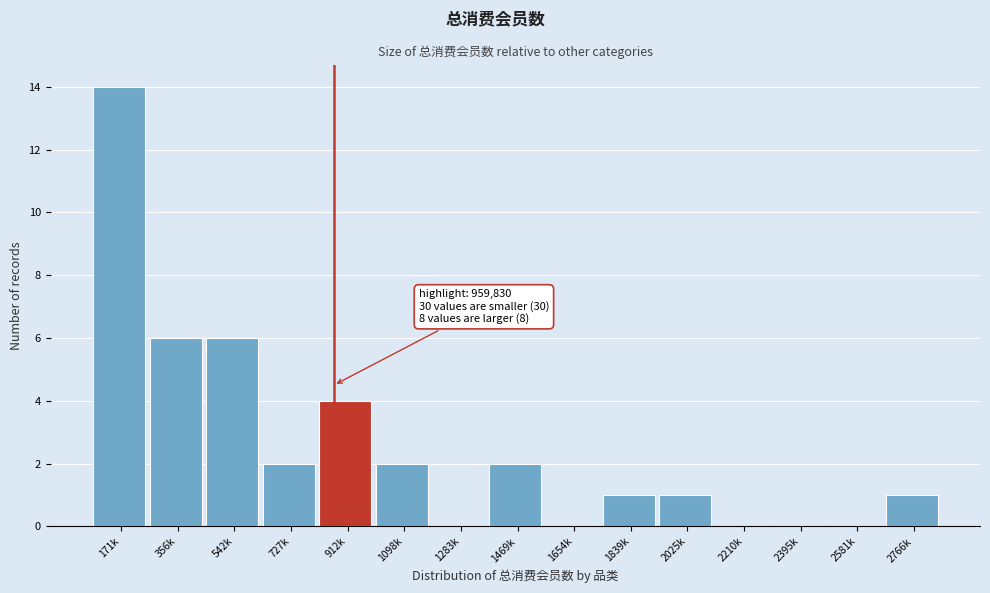

Reading right to left, what are all the values shown in this chart?

2766k=1	2581k=0	2395k=0	2210k=0	2025k=1	1839k=1	1654k=0	1469k=2	1283k=0	1098k=2	912k=4	727k=2	542k=6	356k=6	171k=14